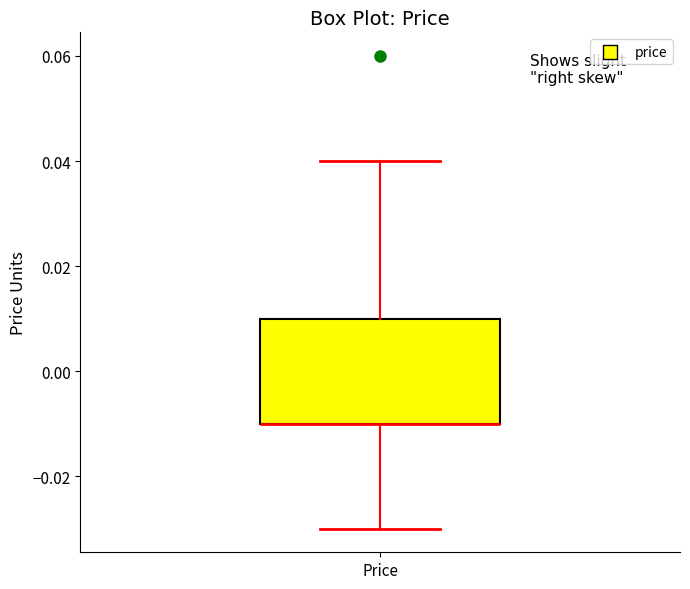

Transcribe this box plot: give where the median line is, the range the box spans, and where the two whiskers end, as read against the y-axis. The values are not printed on the chart, so give them approximately, as read against the axis.

median -0.01 (drawn on the box's lower edge), box -0.01 to 0.01, whiskers -0.03 to 0.04